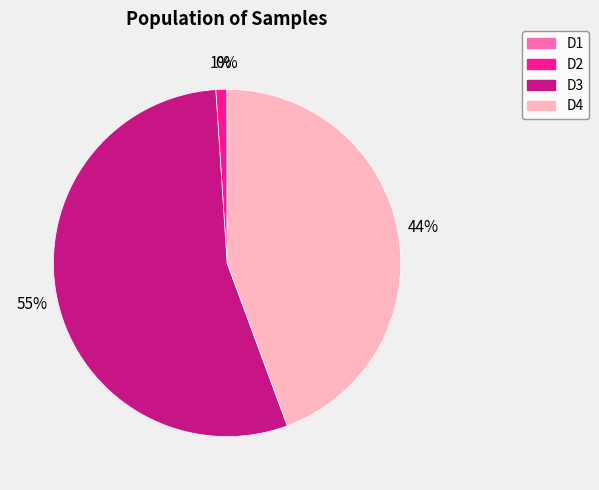

To the nearest percent, what is the difference between the largest and smallest slice percentages?

55%